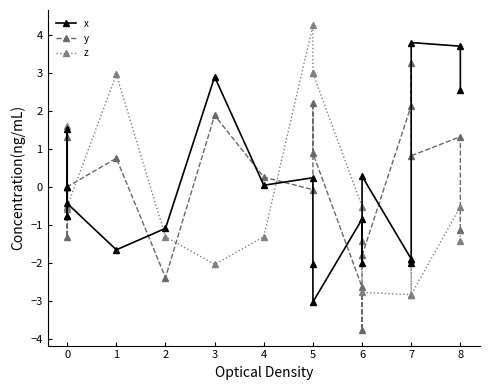

How many data points in x are above 0?

8